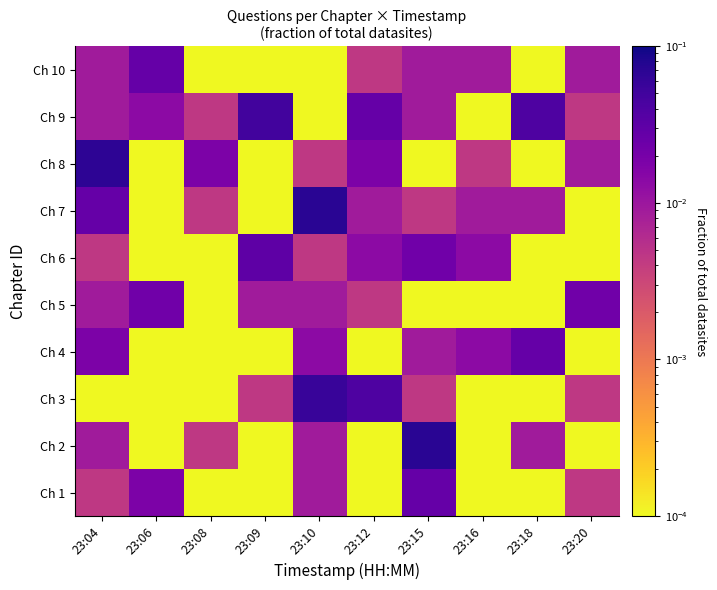

List the series in order of their peak value, highest first.

Ch 2, Ch 7, Ch 8, Ch 3, Ch 9, Ch 6, Ch 1, Ch 4, Ch 10, Ch 5